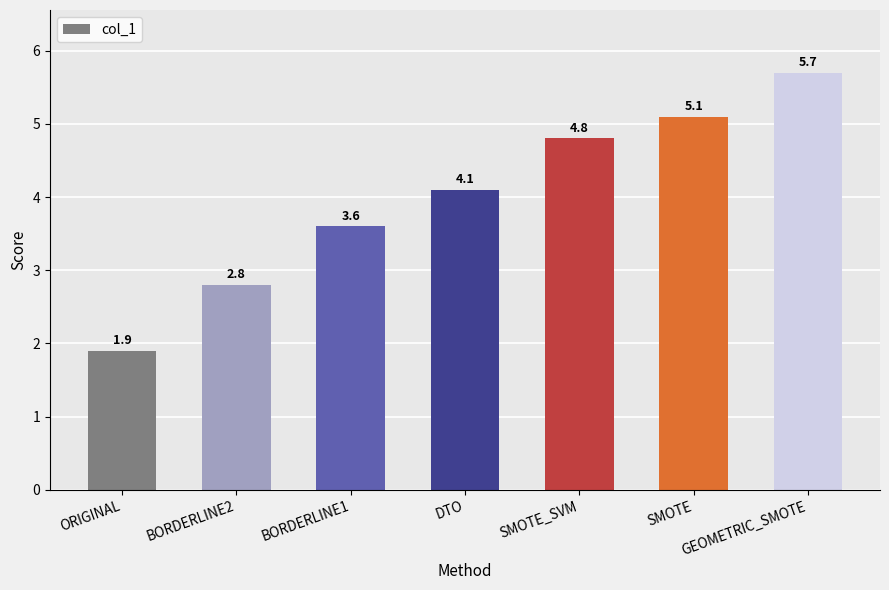

At which label does the data first exceed 4?

DTO